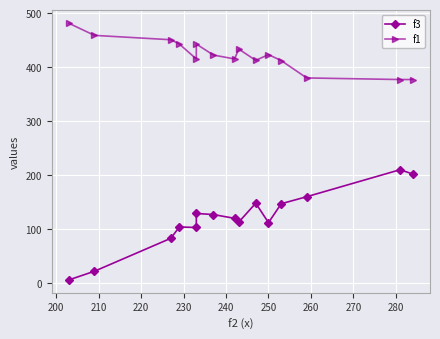

In f3, how many points are higher than both neighbors (excluding endpoints)?

4